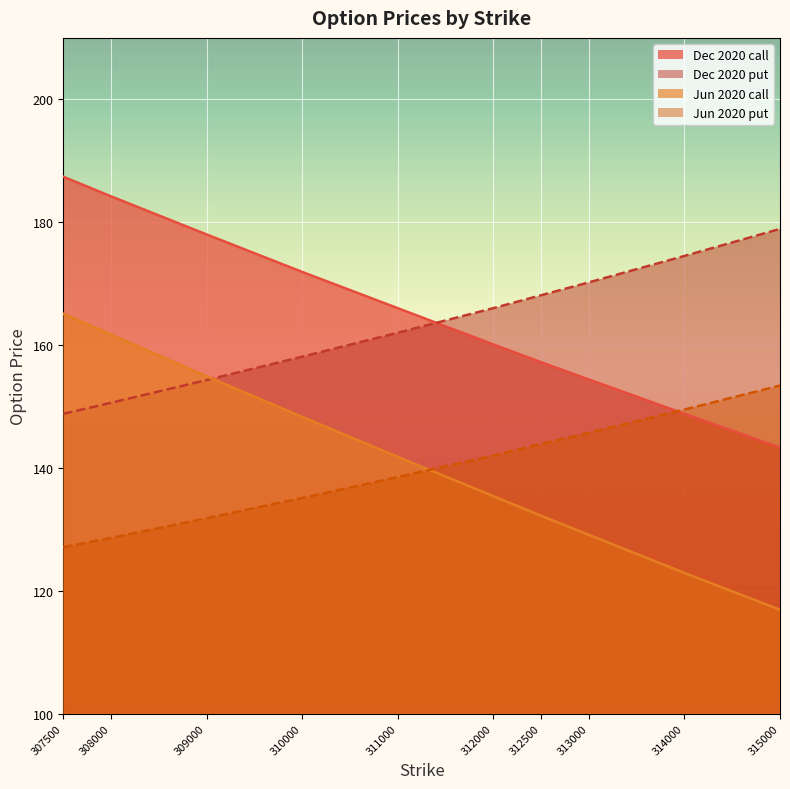

True or false: Jun 2020 call and Dec 2020 put cross at least once.

True